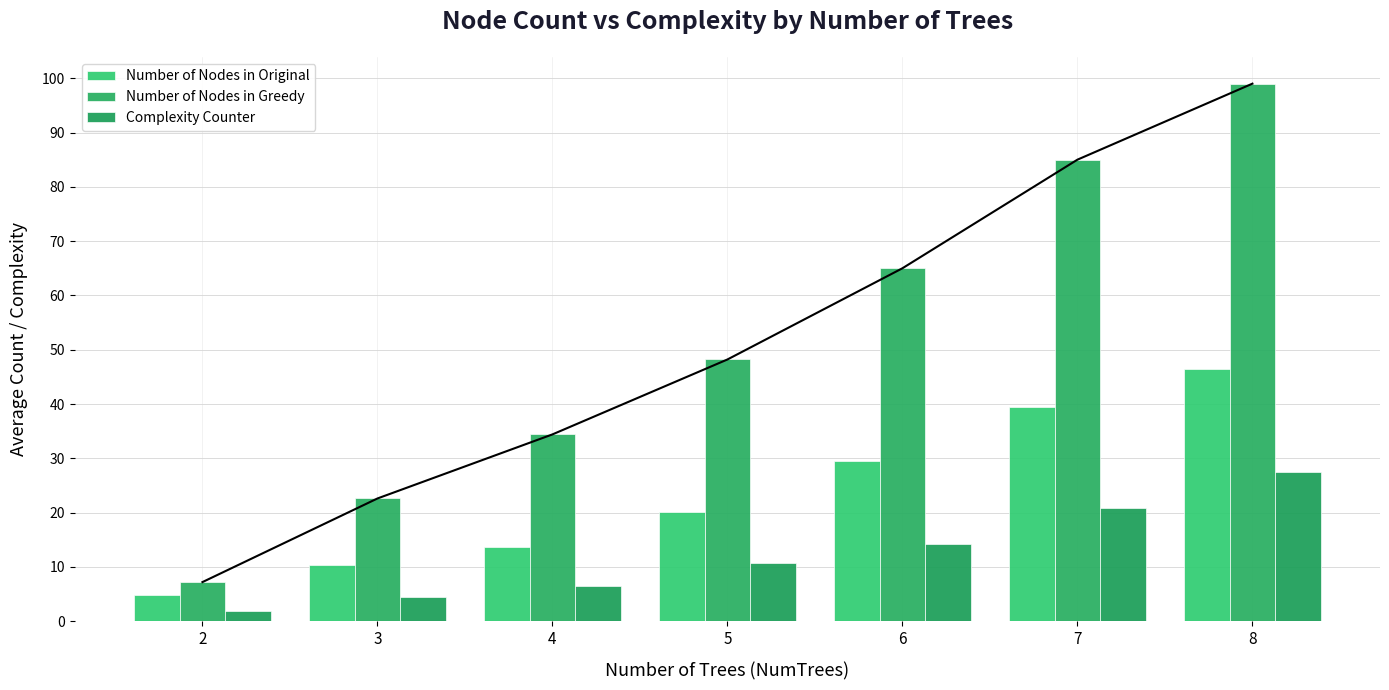

What is the maximum value shown in the chart?

99.0